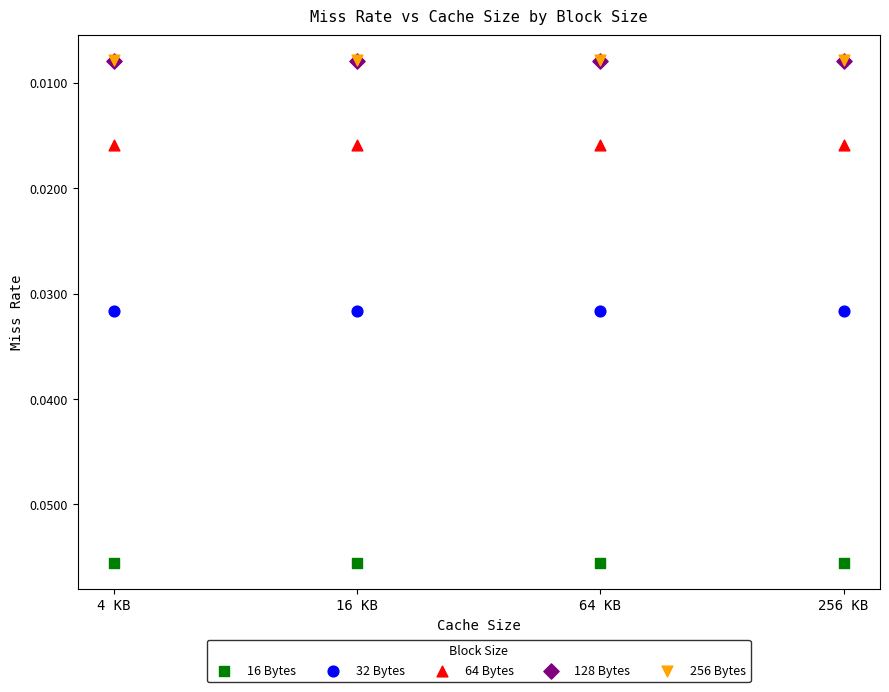

Which series reaches the maximum Y coordinate?

16 Bytes